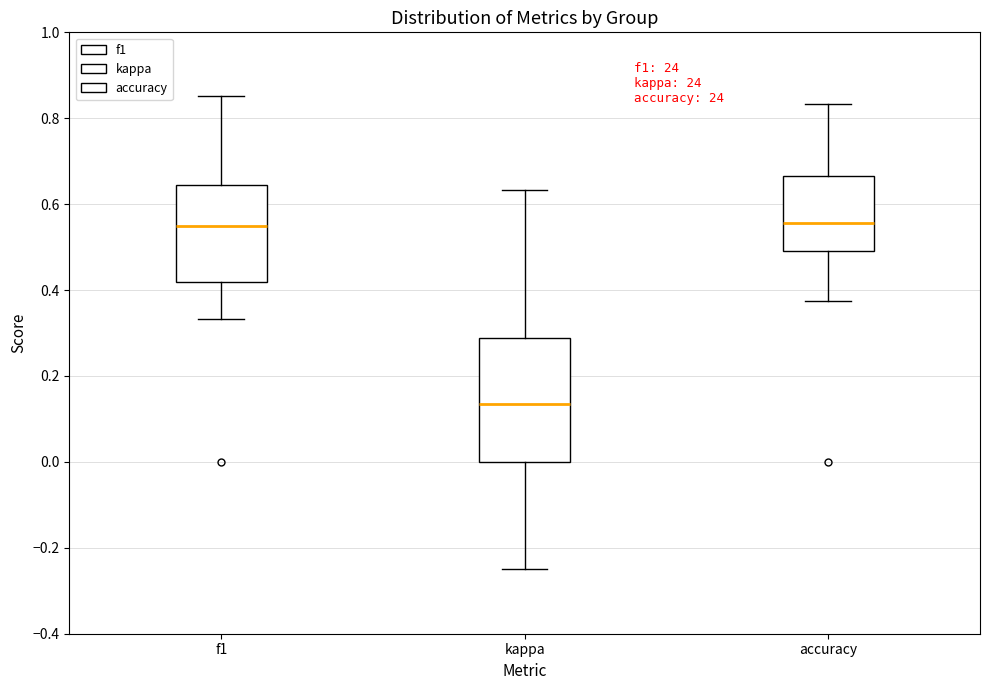

Reading left to right, transcribe this box plot: for each box, give where its median line is, the range the box spans, and where its two whiskers end, as read against the y-axis. The values are not printed on the chart, so give them approximately, as read against the axis.

f1: median 0.56, box 0.42 to 0.64, whiskers 0.34 to 0.86
kappa: median 0.14, box 0.00 to 0.28, whiskers -0.24 to 0.64
accuracy: median 0.56, box 0.50 to 0.66, whiskers 0.38 to 0.84